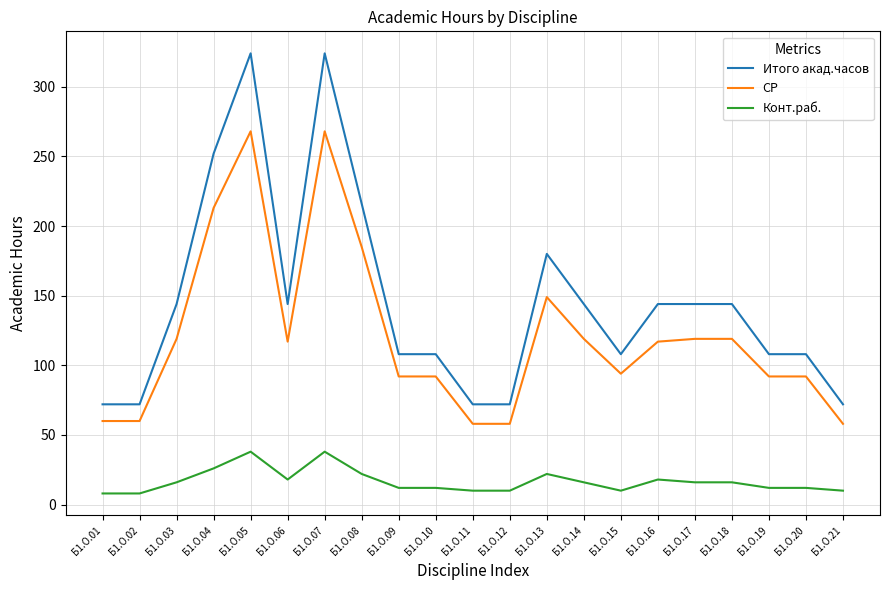

Between Б1.О.04 and Б1.О.16, which series saw the biggest shift?

Итого акад.часов